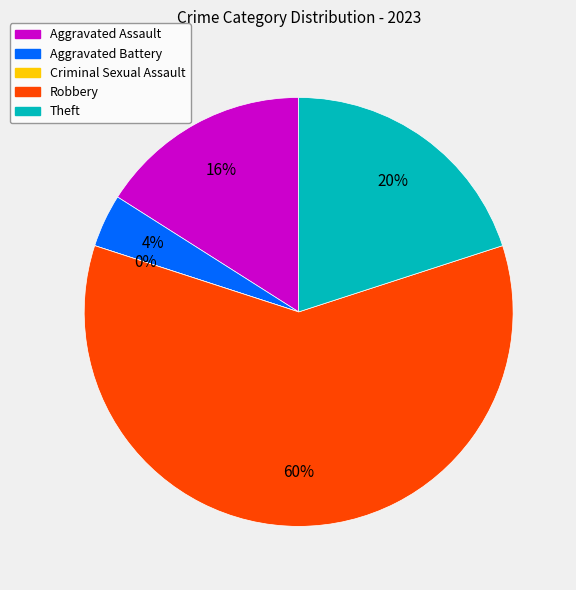

To the nearest percent, what percentage of the pie is Theft?

20%